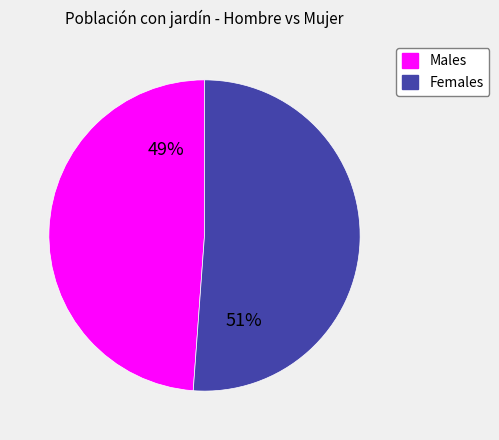

To the nearest percent, what is the difference between the largest and smallest slice percentages?

2%